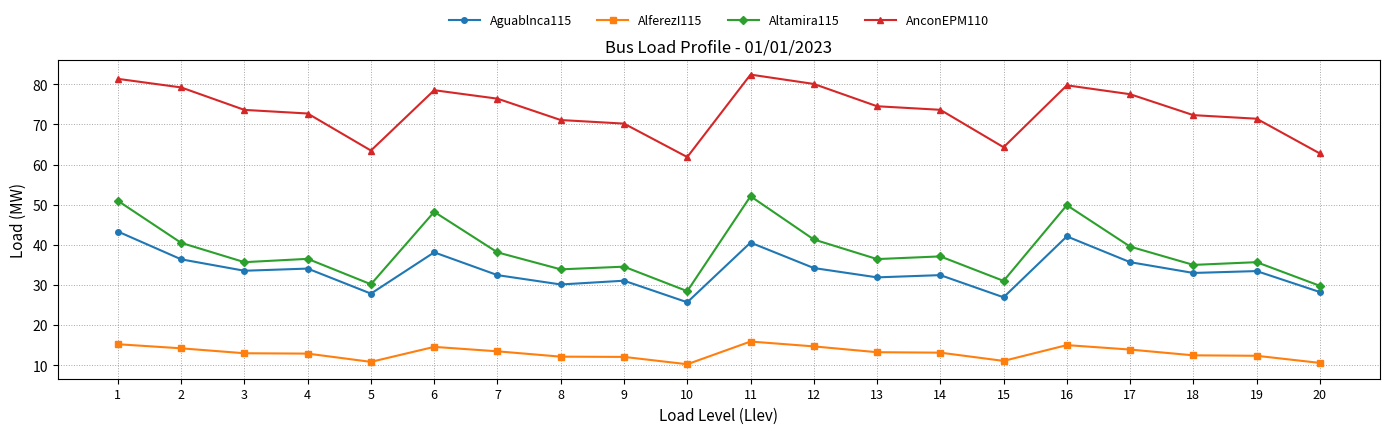

In AnconEPM110, how many points are higher than both neighbors (excluding endpoints)?

3